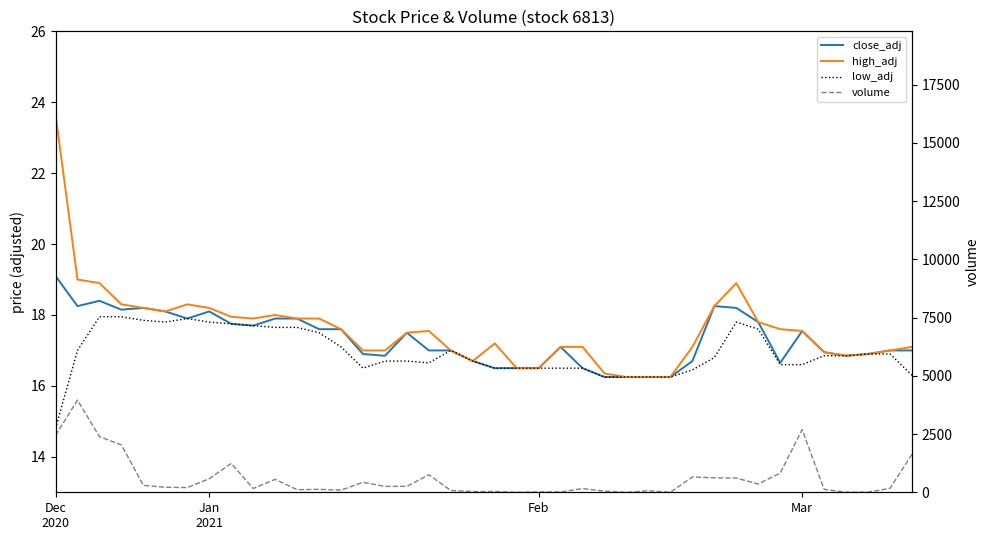

Where is low_adj nearest to the value 16?

25